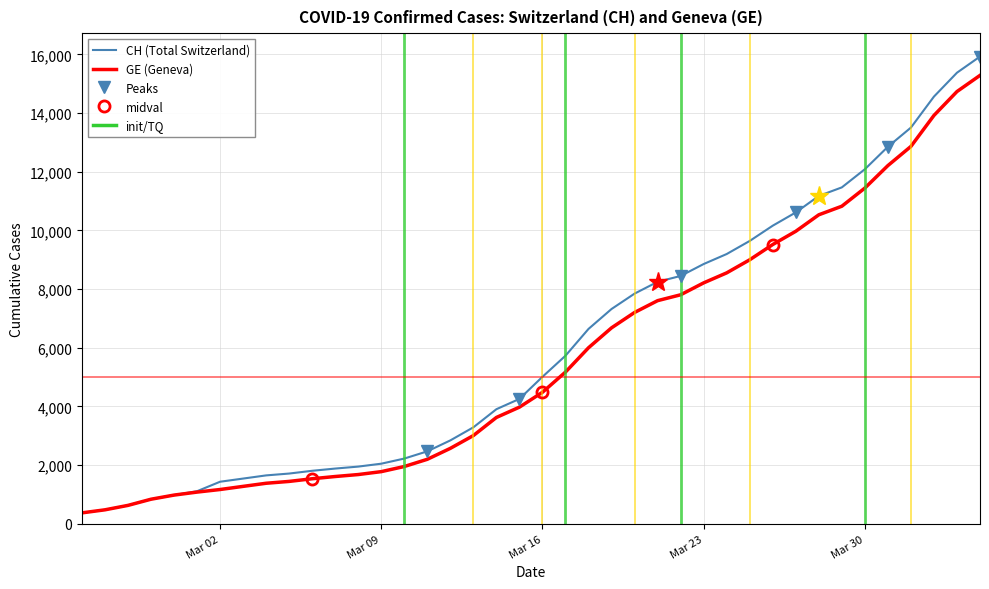

What is the minimum value shown in the chart?

375